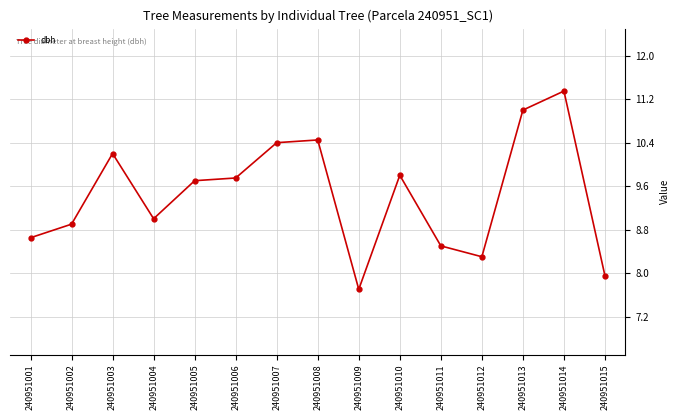

Rank the categories by value from highest to lowest.

240951014, 240951013, 240951008, 240951007, 240951003, 240951010, 240951006, 240951005, 240951004, 240951002, 240951001, 240951011, 240951012, 240951015, 240951009